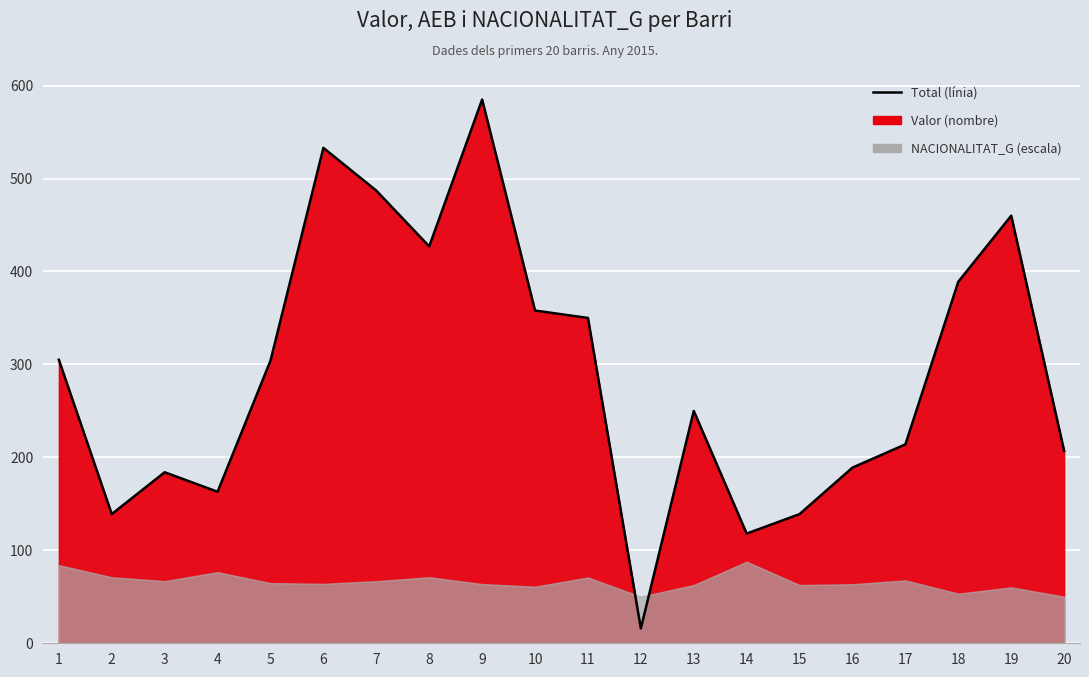

What is the difference between the maximum and minimum values?

569